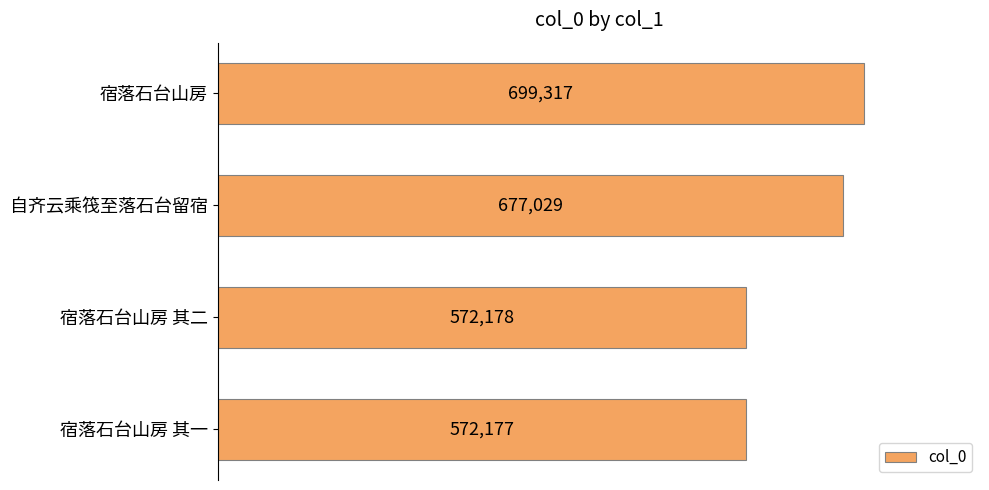

Rank the categories by value from lowest to highest.

宿落石台山房 其一, 宿落石台山房 其二, 自齐云乘筏至落石台留宿, 宿落石台山房